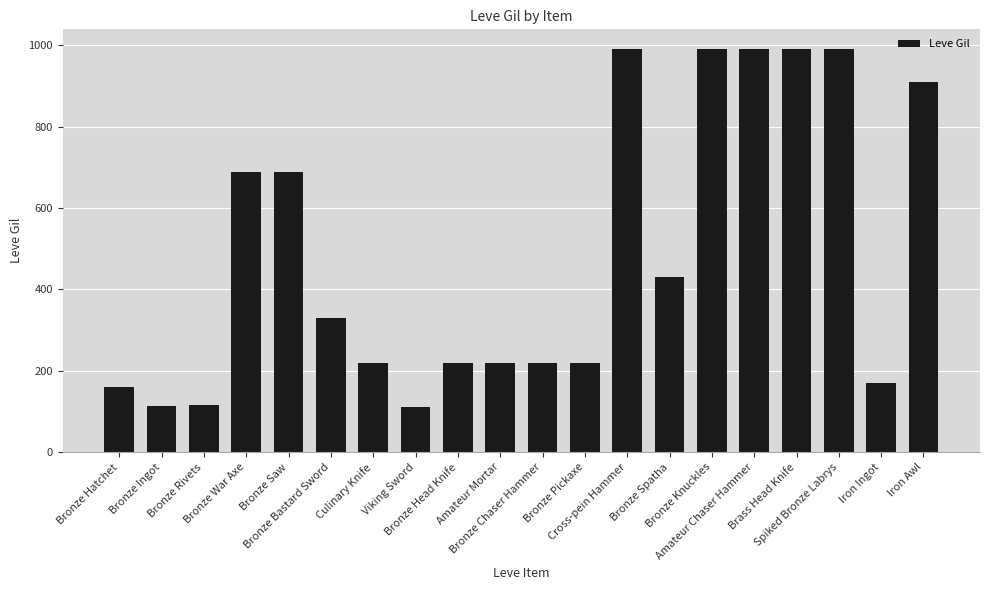

Is it true that the value at Bronze Spatha is 430?

True